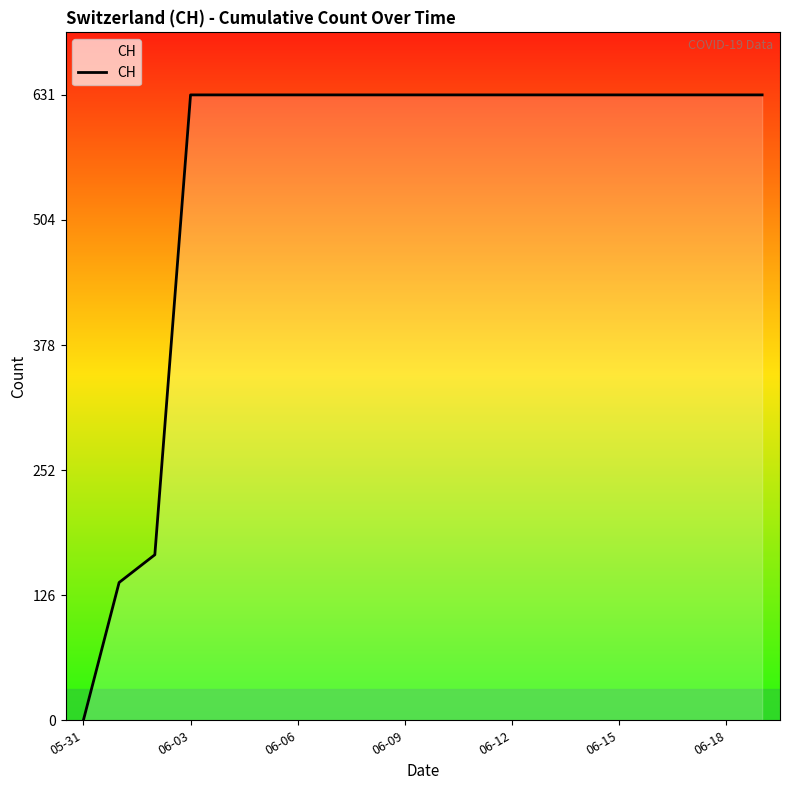

What is the difference between the maximum and minimum values?

631